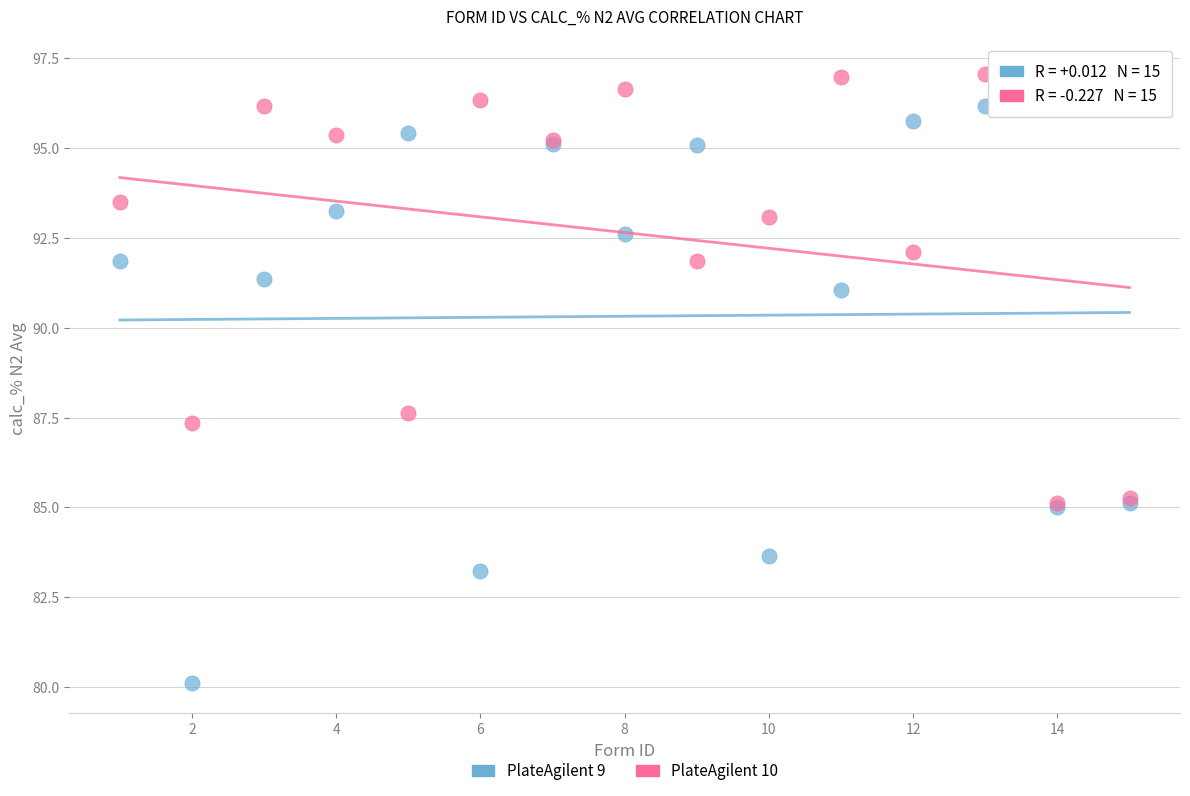

In the PlateAgilent 9 series, what Y value is closest to 88?

85.1